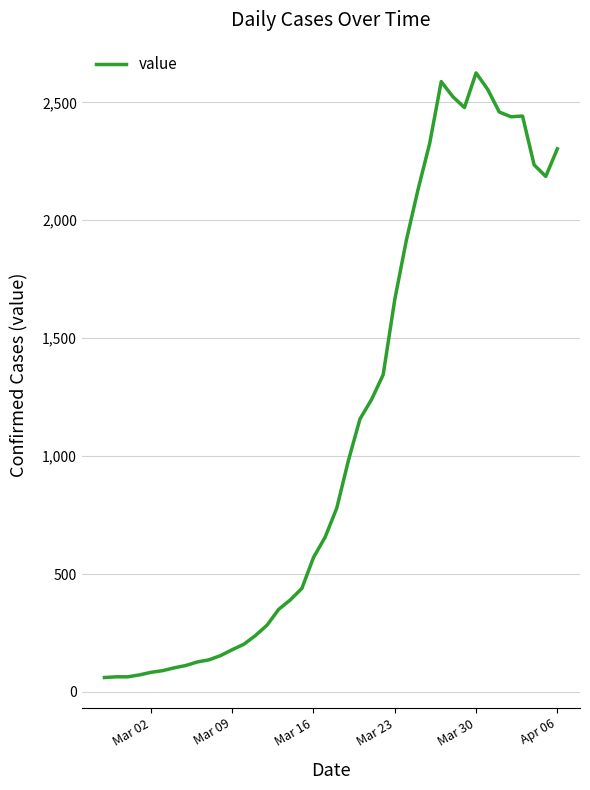

What is the maximum value shown in the chart?

2625